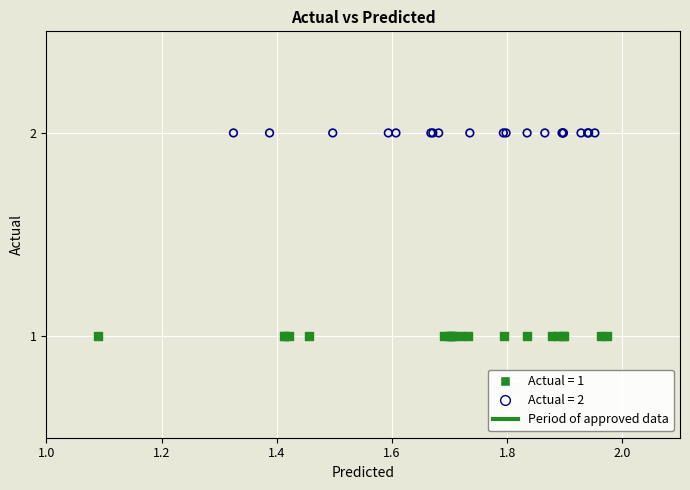

Which series contains the lowest Y value?

Actual = 1